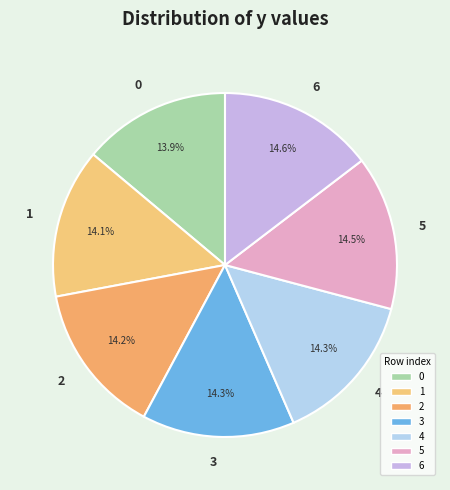

Do 4 and 3 together represent more than half of the pie?

No